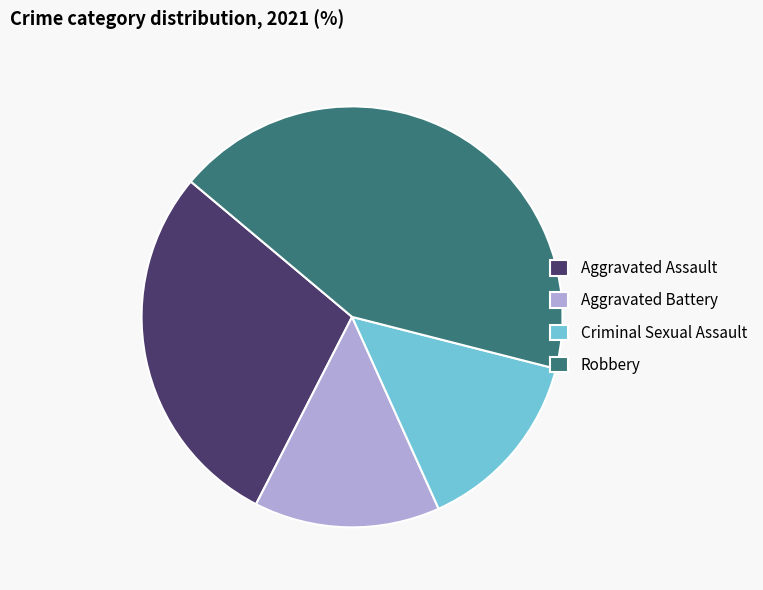

True or false: Robbery accounts for 54% of the total.

False